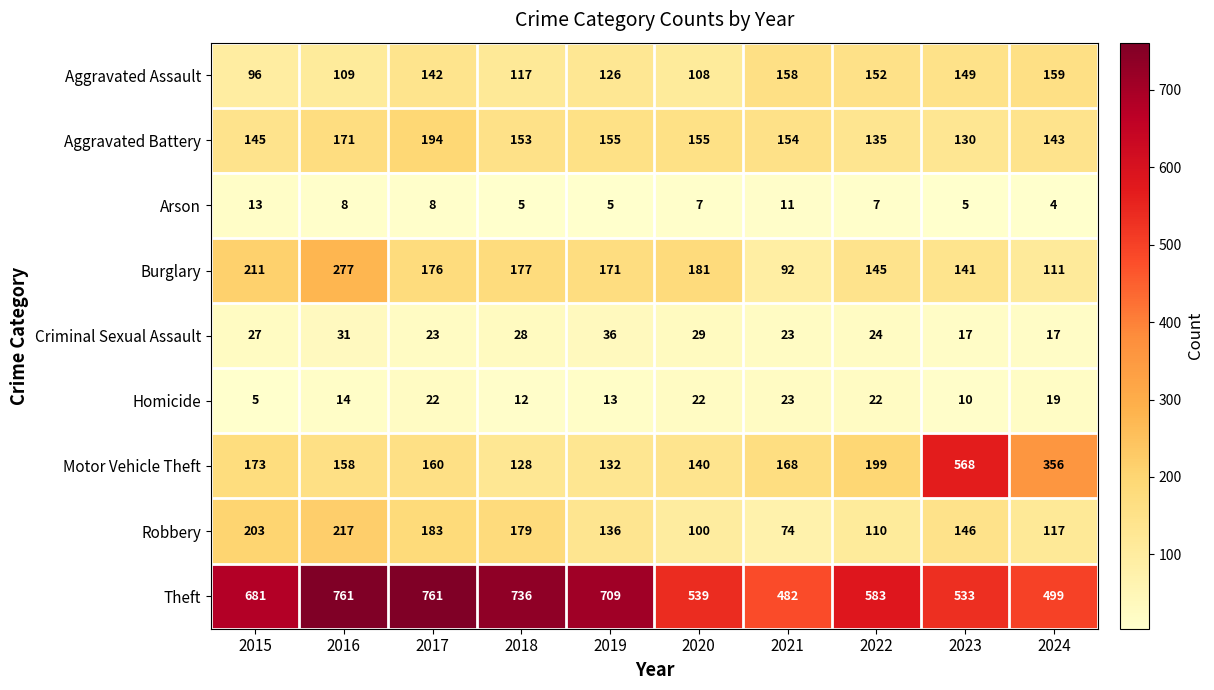

Rank the series at 2019 from highest to lowest value.

Theft, Burglary, Aggravated Battery, Robbery, Motor Vehicle Theft, Aggravated Assault, Criminal Sexual Assault, Homicide, Arson